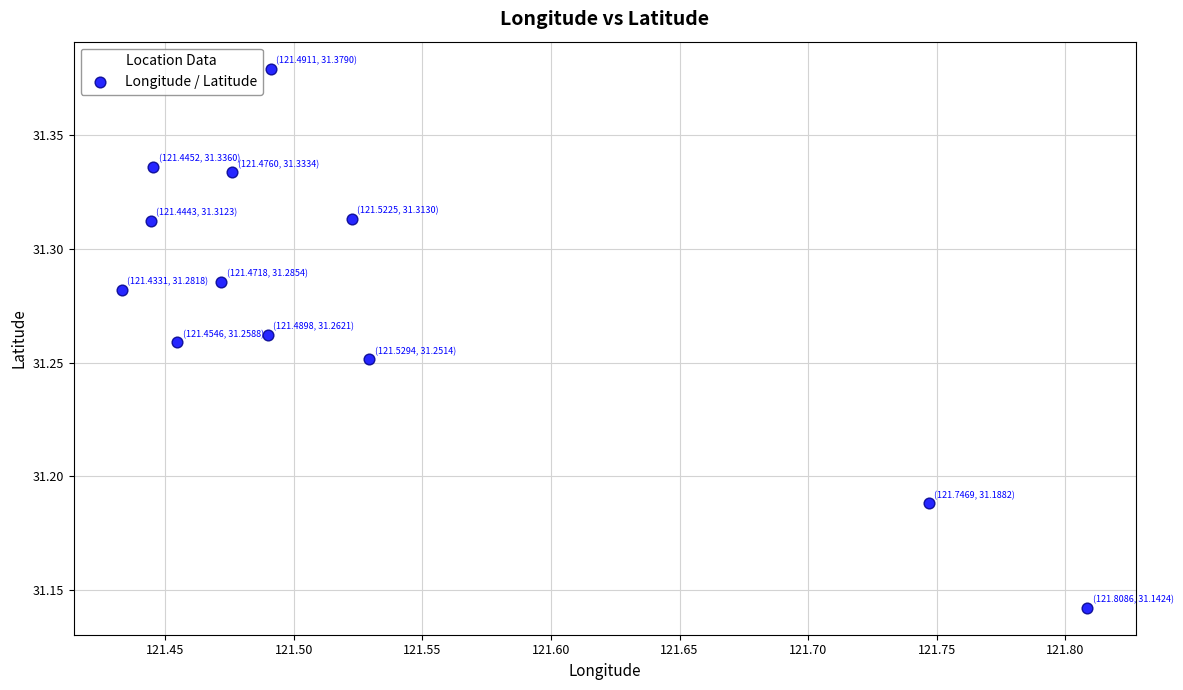

What is the range of X values (max minus min)?

0.4